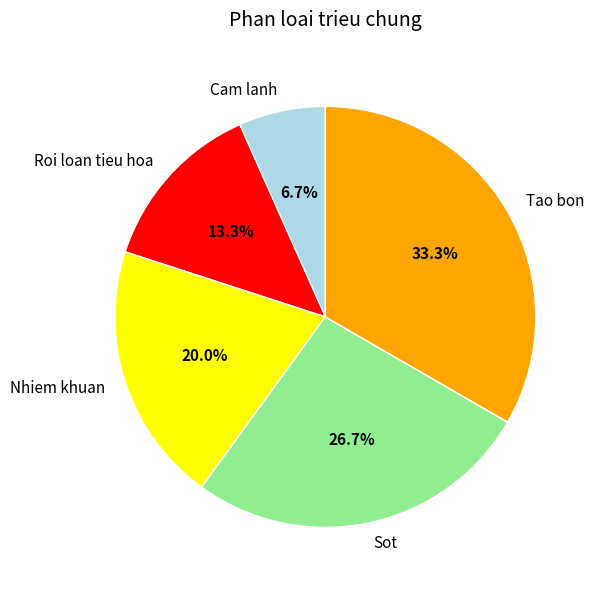

What portion of the pie excludes Nhiem khuan?

80.0%